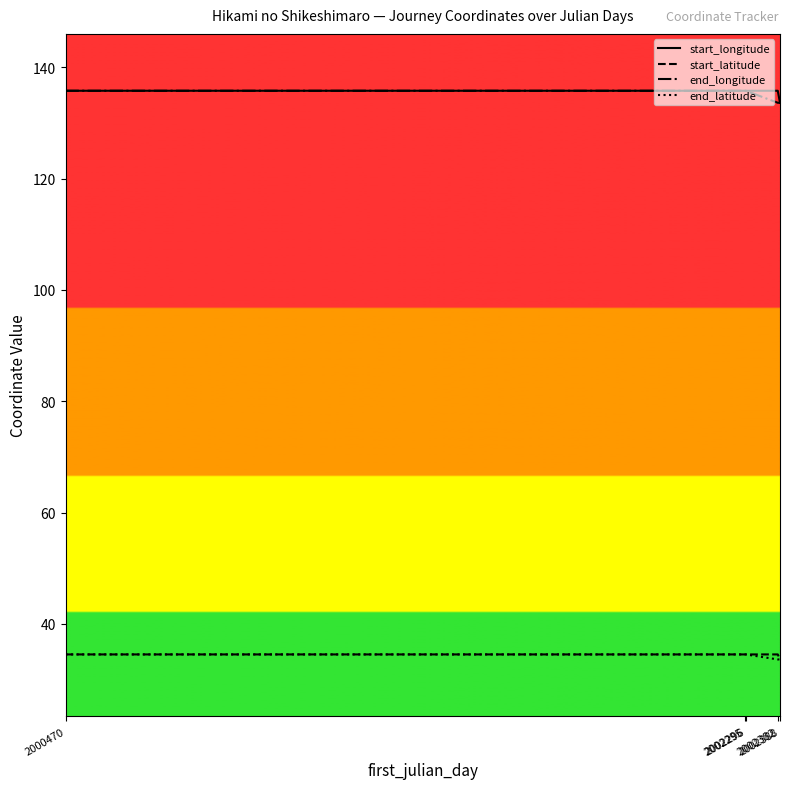

What is the sum of all start_longitude values?

676.9